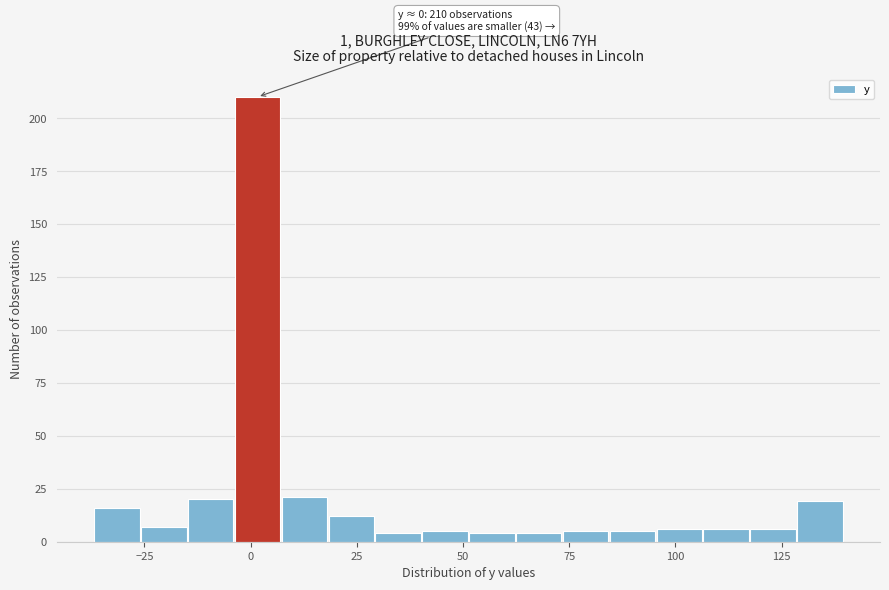

Around what value on the x-axis is the tallest bar? Give the approximate position of its centre, as read against the axis.

0